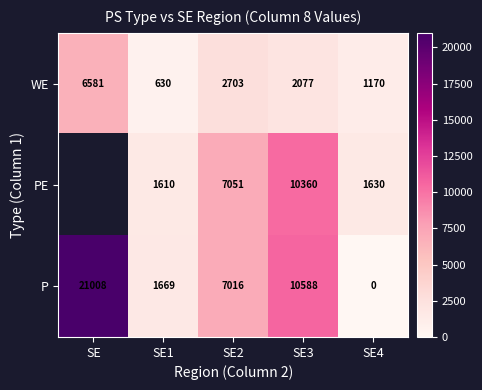

What is the sum of the PE values at SE4 and SE1?

3240